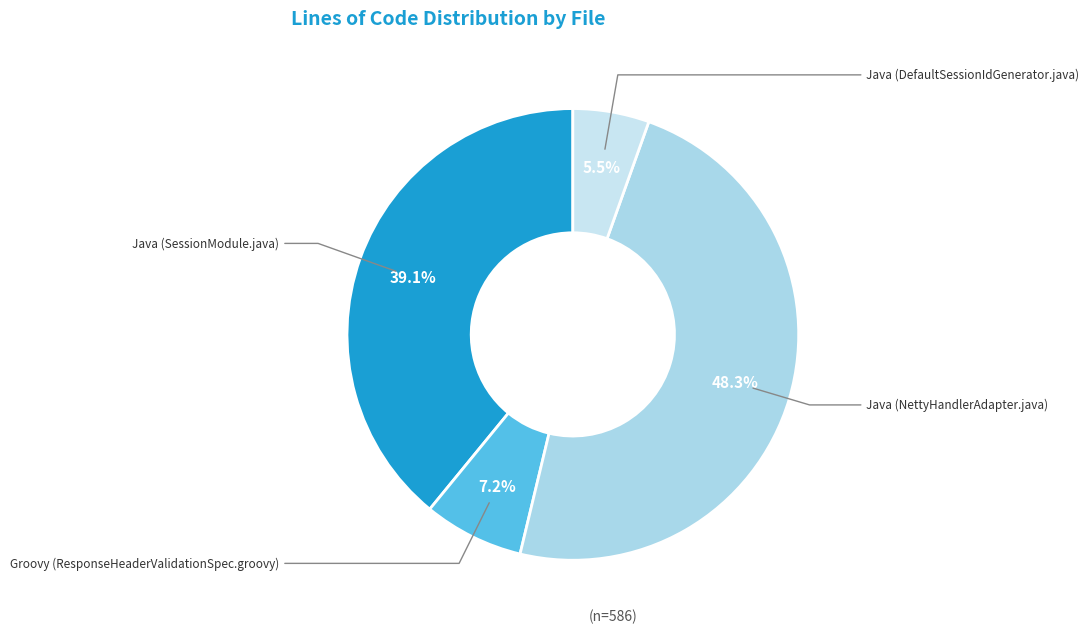

How many slices are in this pie chart?

4